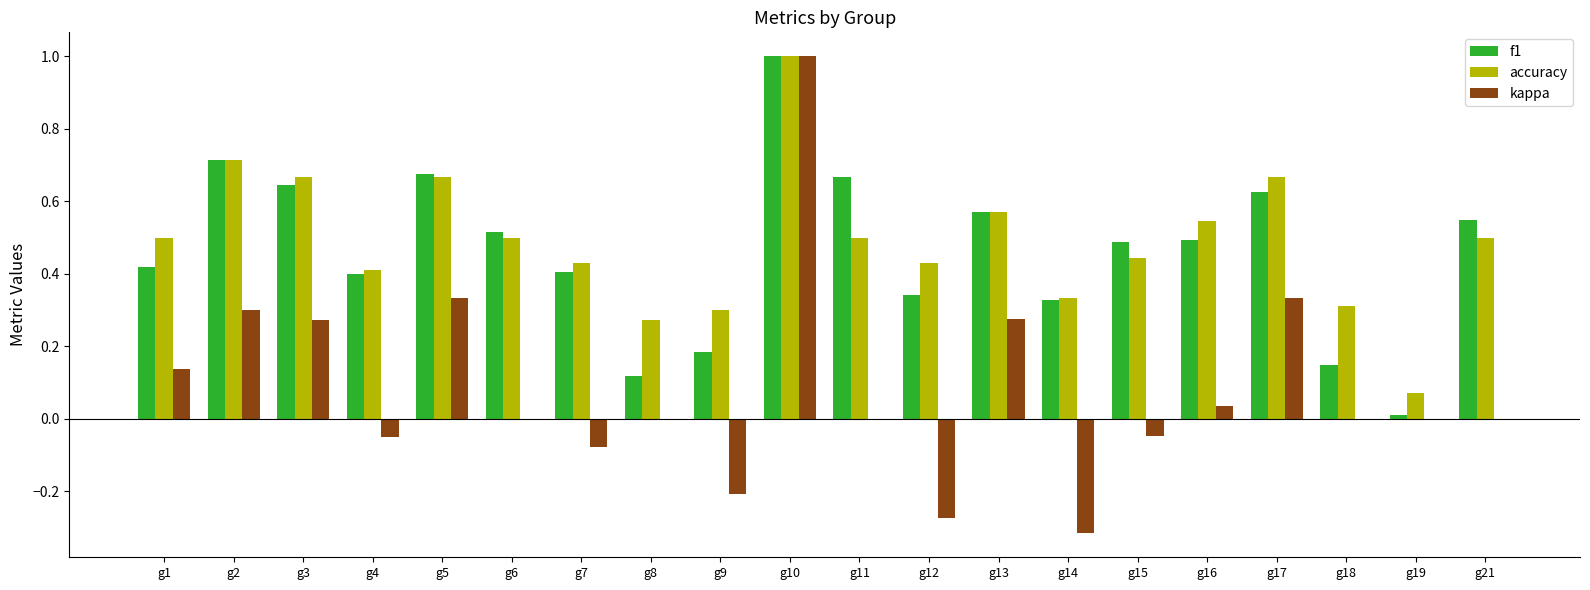

Which series changed the most between g6 and g10?

kappa